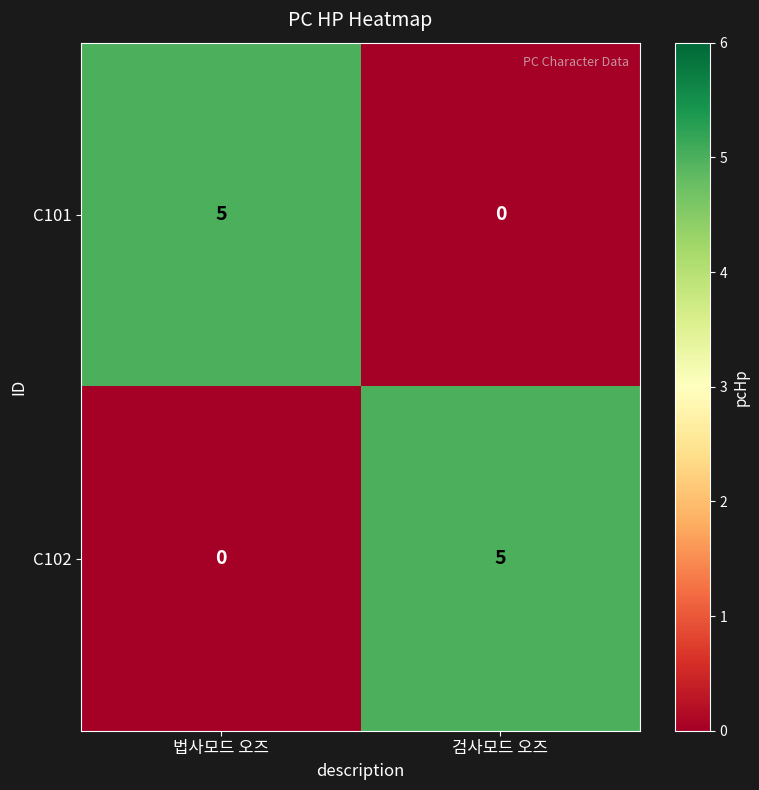

Reading left to right, what are all the values shown in this chart?

C101: 5	0
C102: 0	5